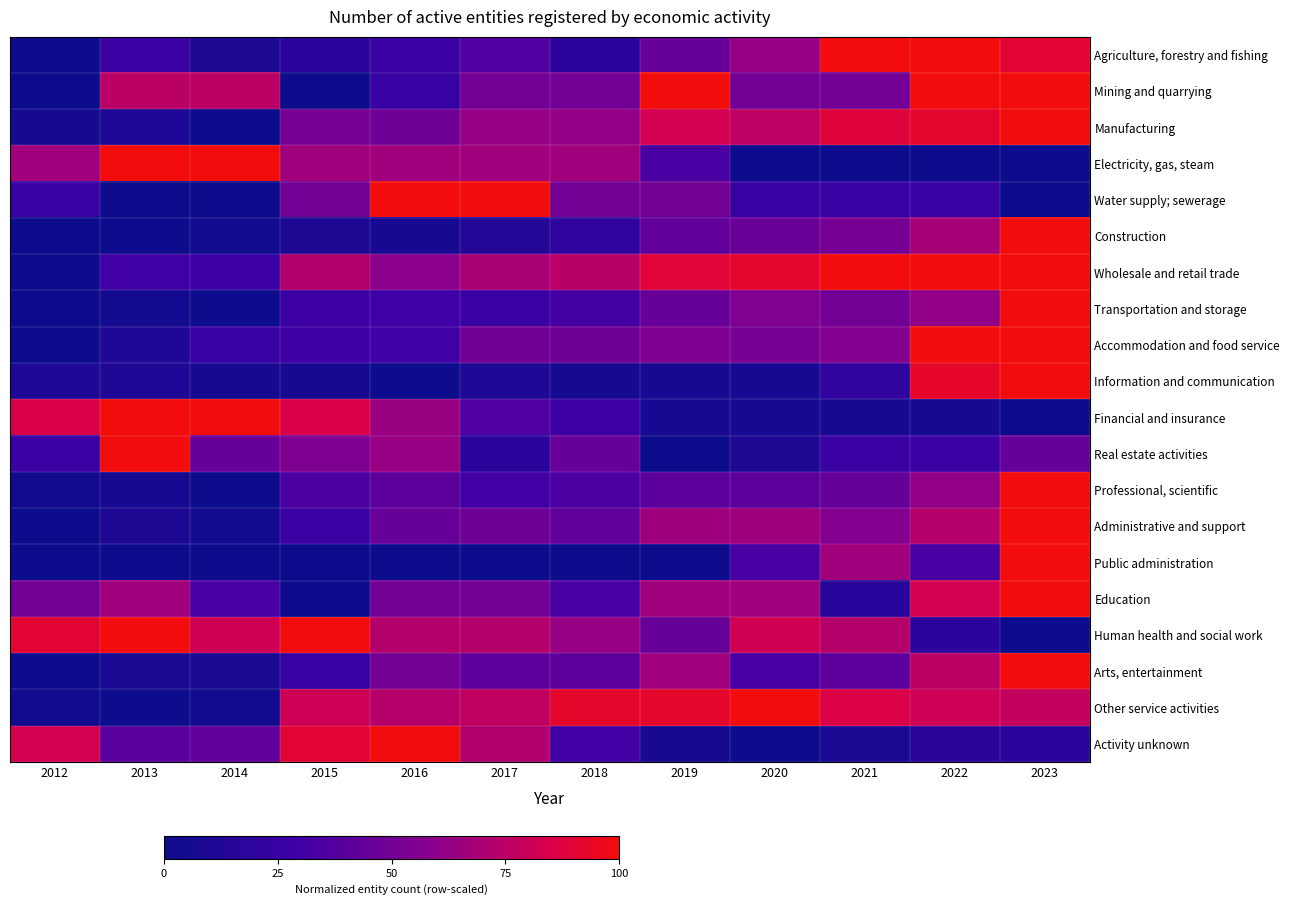

Reading right to left, what are all the values shown in this chart?

Agriculture, forestry and fishing: 2023=0.9	2022=1.0	2021=1.0	2020=0.6	2019=0.5	2018=0.2	2017=0.4	2016=0.3	2015=0.2	2014=0.1	2013=0.3	2012=0.0
Mining and quarrying: 2023=1.0	2022=1.0	2021=0.5	2020=0.5	2019=1.0	2018=0.5	2017=0.5	2016=0.2	2015=0.0	2014=0.8	2013=0.8	2012=0.0
Manufacturing: 2023=1.0	2022=0.9	2021=0.9	2020=0.8	2019=0.8	2018=0.6	2017=0.6	2016=0.5	2015=0.5	2014=0.0	2013=0.1	2012=0.1
Electricity, gas, steam: 2023=0.0	2022=0.0	2021=0.0	2020=0.0	2019=0.3	2018=0.7	2017=0.7	2016=0.7	2015=0.7	2014=1.0	2013=1.0	2012=0.7
Water supply; sewerage: 2023=0.0	2022=0.2	2021=0.2	2020=0.2	2019=0.5	2018=0.5	2017=1.0	2016=1.0	2015=0.5	2014=0.0	2013=0.0	2012=0.2
Construction: 2023=1.0	2022=0.7	2021=0.5	2020=0.5	2019=0.4	2018=0.2	2017=0.1	2016=0.1	2015=0.1	2014=0.0	2013=0.0	2012=0.0
Wholesale and retail trade: 2023=1.0	2022=1.0	2021=1.0	2020=0.9	2019=0.9	2018=0.7	2017=0.7	2016=0.6	2015=0.7	2014=0.3	2013=0.3	2012=0.0
Transportation and storage: 2023=1.0	2022=0.6	2021=0.5	2020=0.6	2019=0.5	2018=0.3	2017=0.3	2016=0.3	2015=0.3	2014=0.0	2013=0.0	2012=0.0
Accommodation and food service: 2023=1.0	2022=1.0	2021=0.6	2020=0.5	2019=0.5	2018=0.5	2017=0.5	2016=0.3	2015=0.3	2014=0.3	2013=0.1	2012=0.0
Information and communication: 2023=1.0	2022=0.9	2021=0.2	2020=0.1	2019=0.1	2018=0.1	2017=0.1	2016=0.0	2015=0.1	2014=0.1	2013=0.1	2012=0.1
Financial and insurance: 2023=0.0	2022=0.1	2021=0.1	2020=0.1	2019=0.1	2018=0.3	2017=0.4	2016=0.6	2015=0.9	2014=1.0	2013=1.0	2012=0.9
Real estate activities: 2023=0.5	2022=0.3	2021=0.3	2020=0.1	2019=0.0	2018=0.5	2017=0.2	2016=0.6	2015=0.5	2014=0.5	2013=1.0	2012=0.3
Professional, scientific: 2023=1.0	2022=0.6	2021=0.4	2020=0.4	2019=0.4	2018=0.3	2017=0.3	2016=0.4	2015=0.3	2014=0.0	2013=0.1	2012=0.0
Administrative and support: 2023=1.0	2022=0.7	2021=0.6	2020=0.7	2019=0.7	2018=0.4	2017=0.5	2016=0.5	2015=0.3	2014=0.0	2013=0.1	2012=0.0
Public administration: 2023=1.0	2022=0.3	2021=0.7	2020=0.3	2019=0.0	2018=0.0	2017=0.0	2016=0.0	2015=0.0	2014=0.0	2013=0.0	2012=0.0
Education: 2023=1.0	2022=0.8	2021=0.2	2020=0.7	2019=0.7	2018=0.3	2017=0.5	2016=0.5	2015=0.0	2014=0.3	2013=0.7	2012=0.5
Human health and social work: 2023=0.0	2022=0.2	2021=0.7	2020=0.8	2019=0.5	2018=0.6	2017=0.7	2016=0.7	2015=1.0	2014=0.8	2013=1.0	2012=0.9
Arts, entertainment: 2023=1.0	2022=0.8	2021=0.4	2020=0.3	2019=0.7	2018=0.4	2017=0.4	2016=0.5	2015=0.2	2014=0.1	2013=0.1	2012=0.0
Other service activities: 2023=0.8	2022=0.8	2021=0.9	2020=1.0	2019=0.9	2018=0.9	2017=0.8	2016=0.7	2015=0.8	2014=0.0	2013=0.0	2012=0.0
Activity unknown: 2023=0.2	2022=0.2	2021=0.1	2020=0.0	2019=0.1	2018=0.3	2017=0.7	2016=1.0	2015=0.9	2014=0.4	2013=0.4	2012=0.8